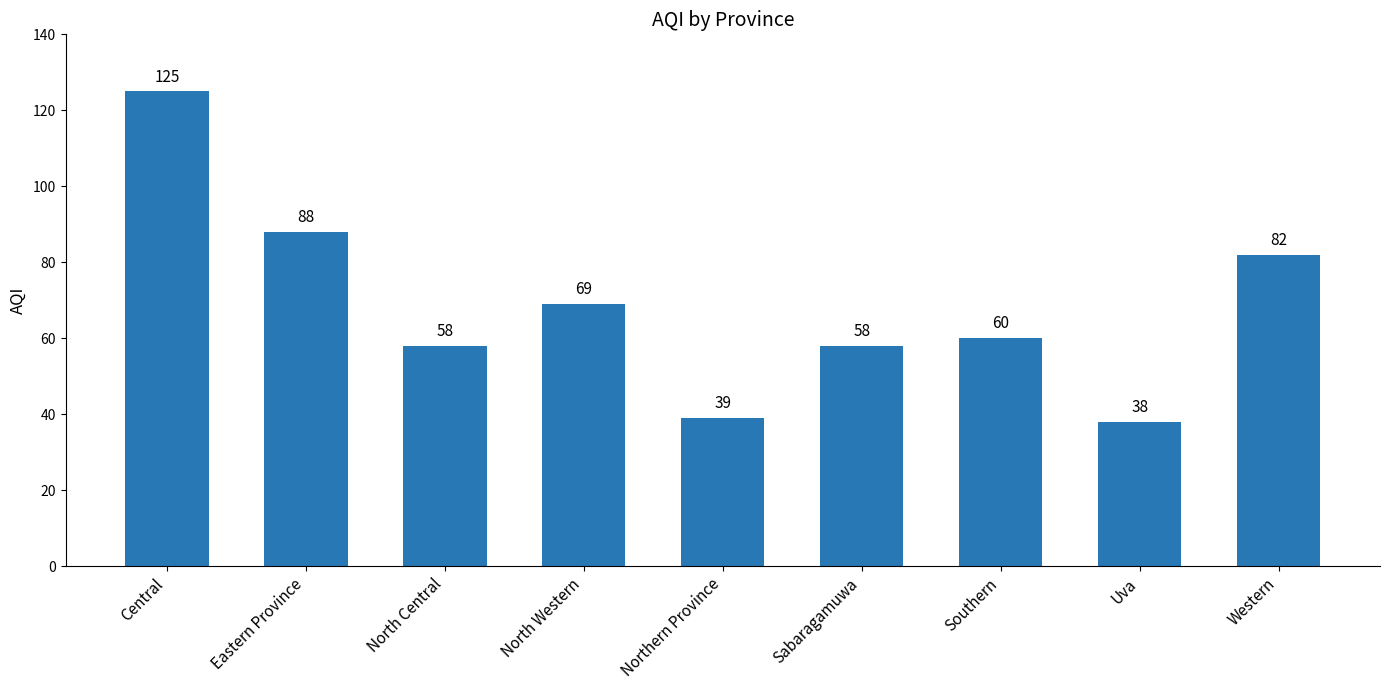

What is the ratio of the value at Southern to the value at Northern Province?

1.5